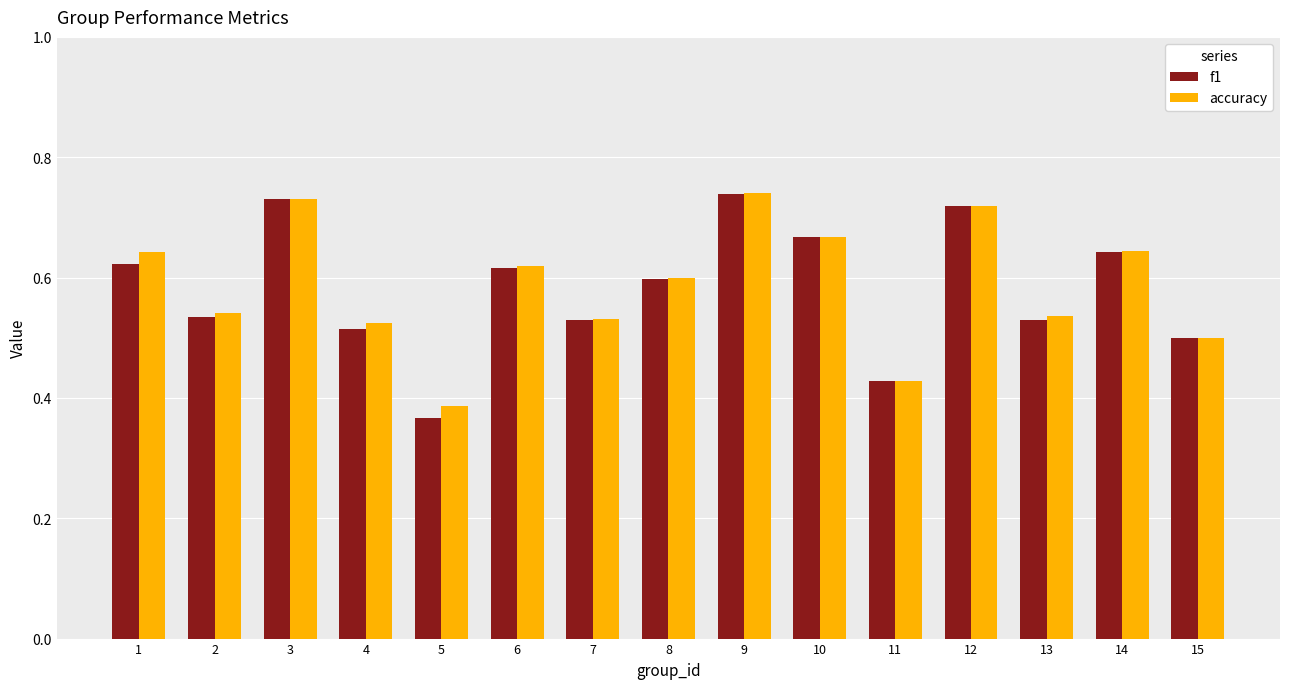

Which label corresponds to the smallest value in the chart?

5